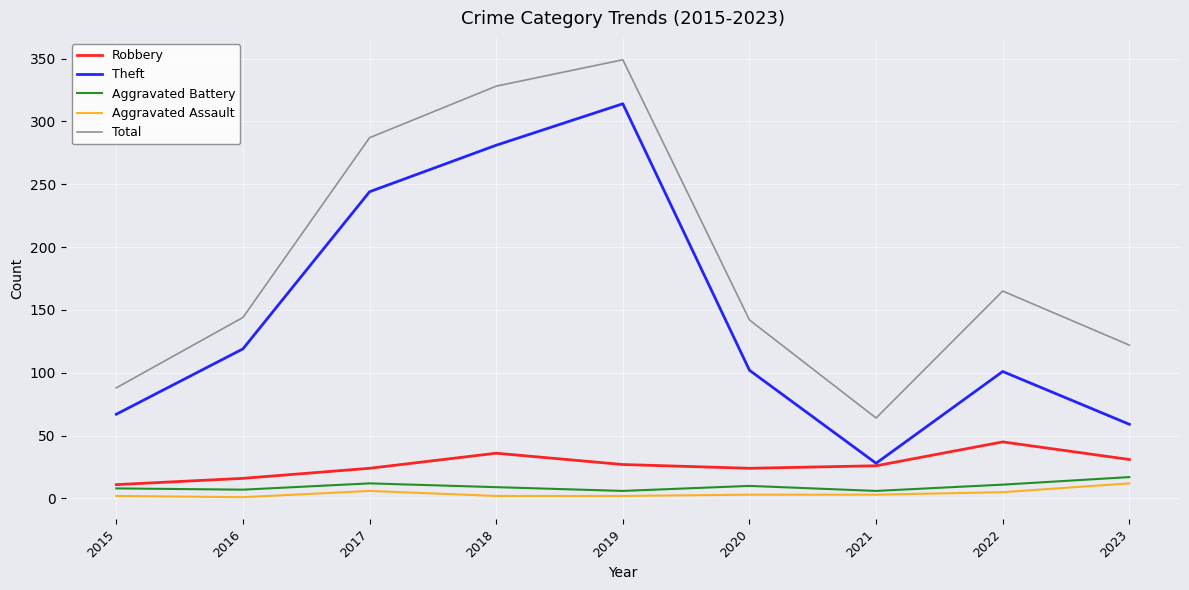

At which category is the sum across all series the highest?

2019